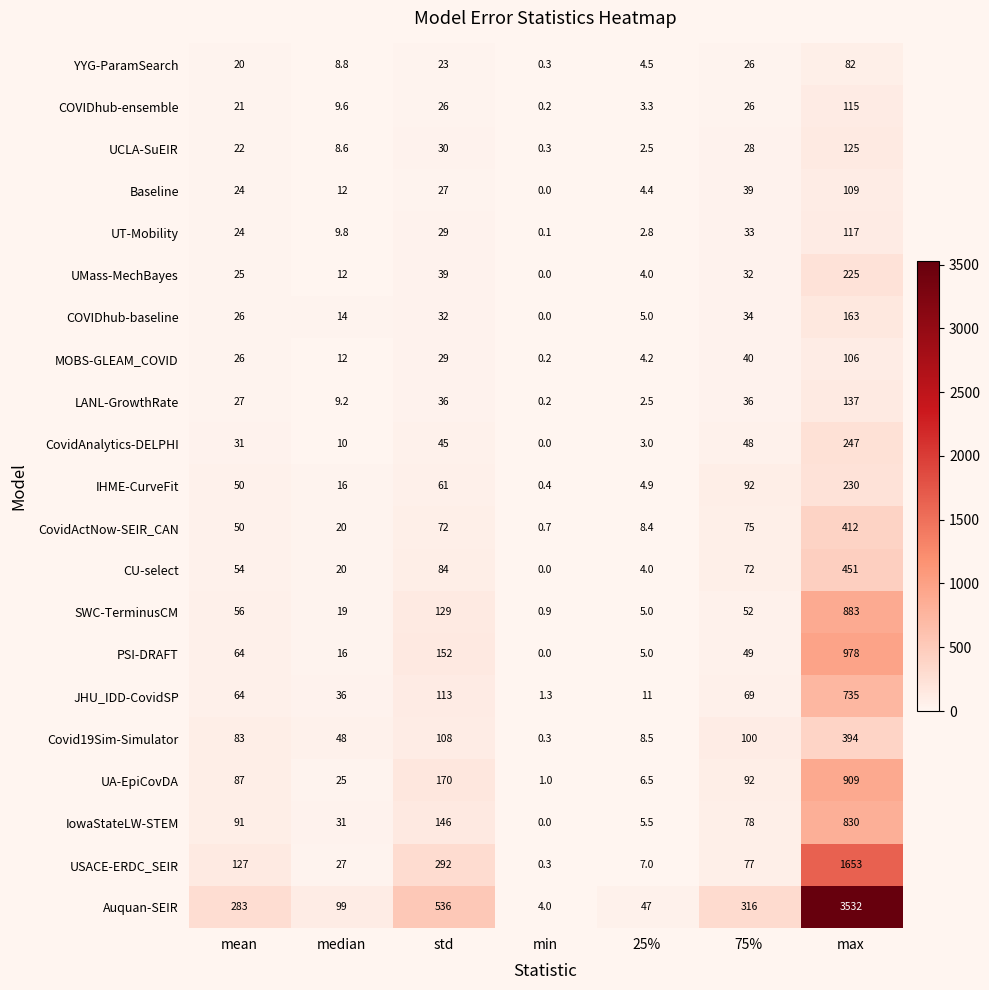

What value does the LANL-GrowthRate series have at 75%?

36.0